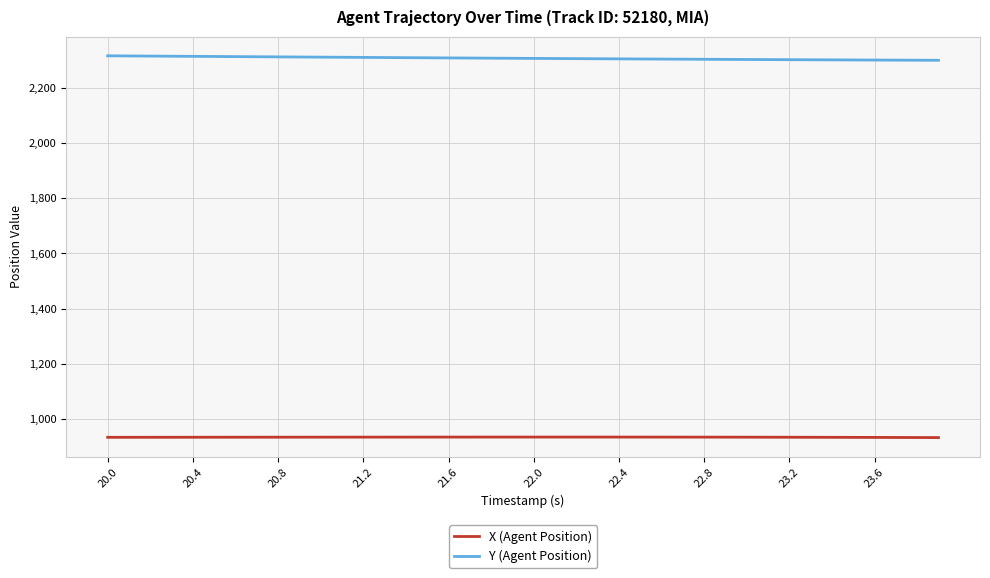

True or false: Y (Agent Position) and X (Agent Position) intersect in this chart.

False